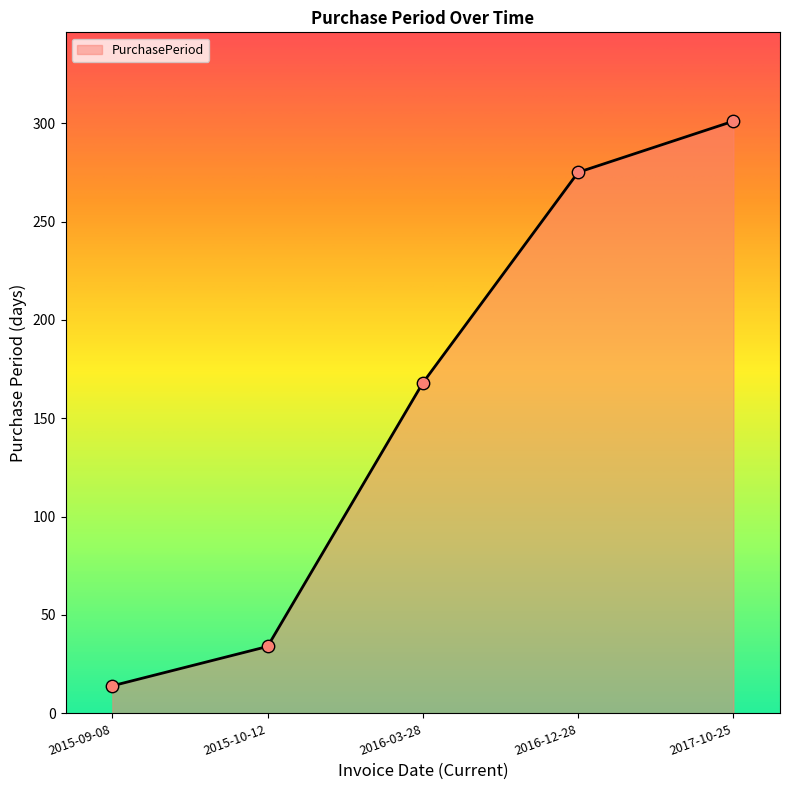

Between 2015-09-08 and 2016-12-28, which is larger?

2016-12-28